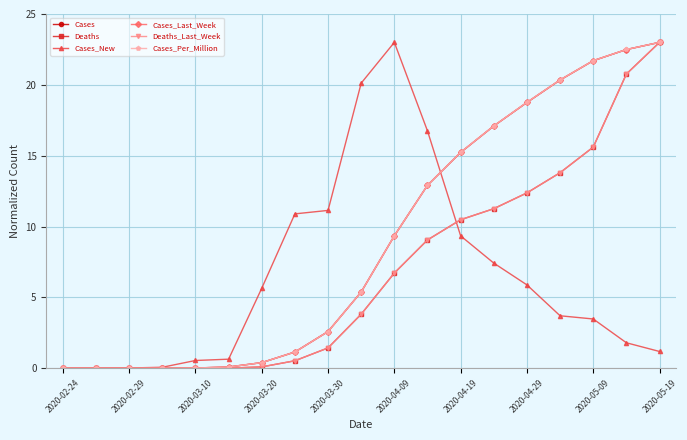

Which series has the largest total across all categories?

Cases_Per_Million